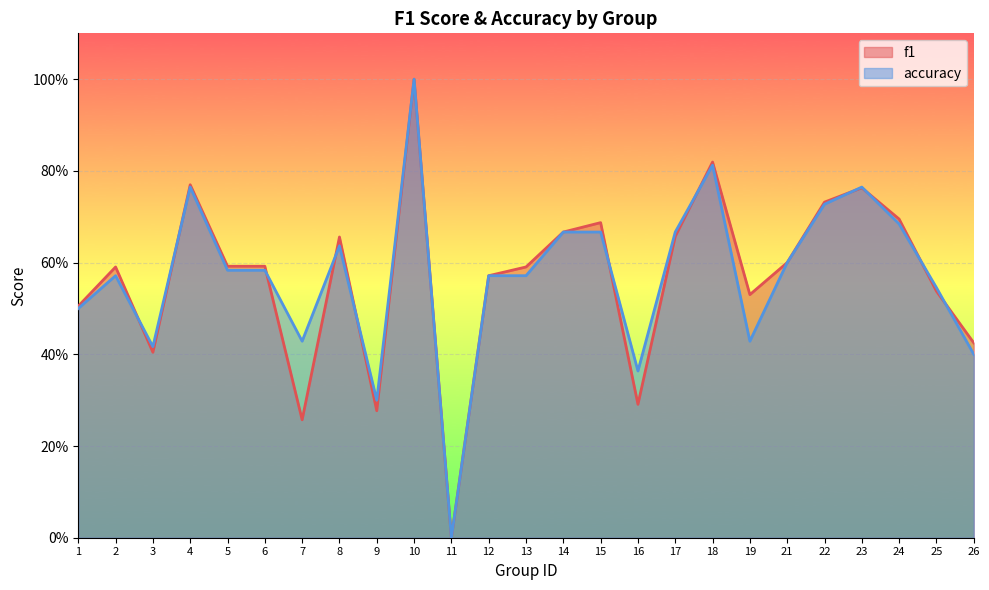

Which series has the widest spread of values?

f1